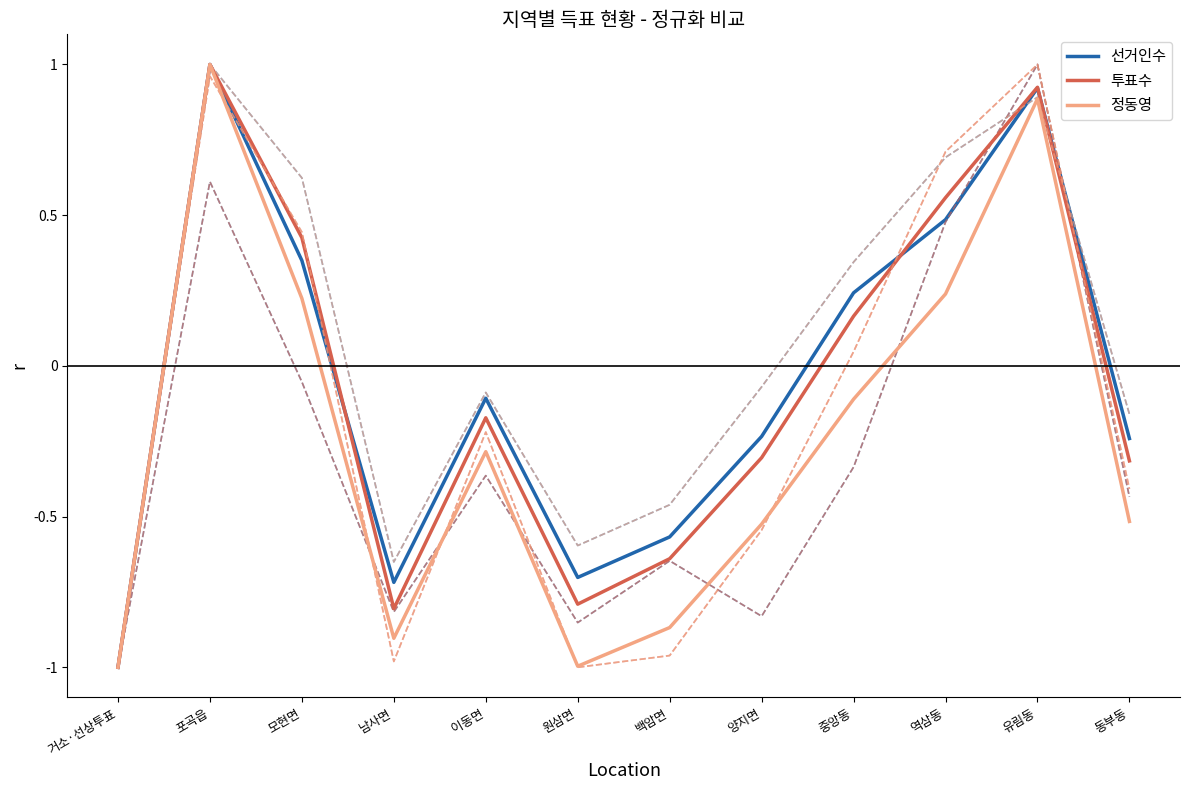

The 선거인수 series shows 0.1 at 중앙동. True or false?

False